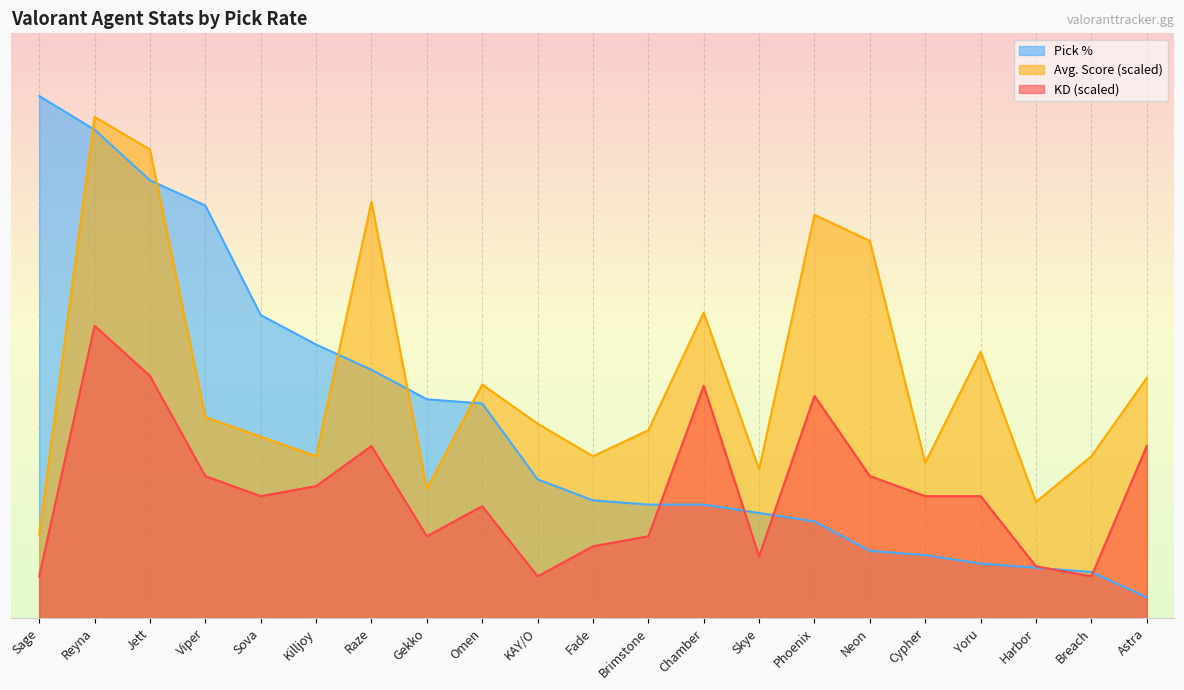

Which series has the largest range (max minus min)?

Pick %